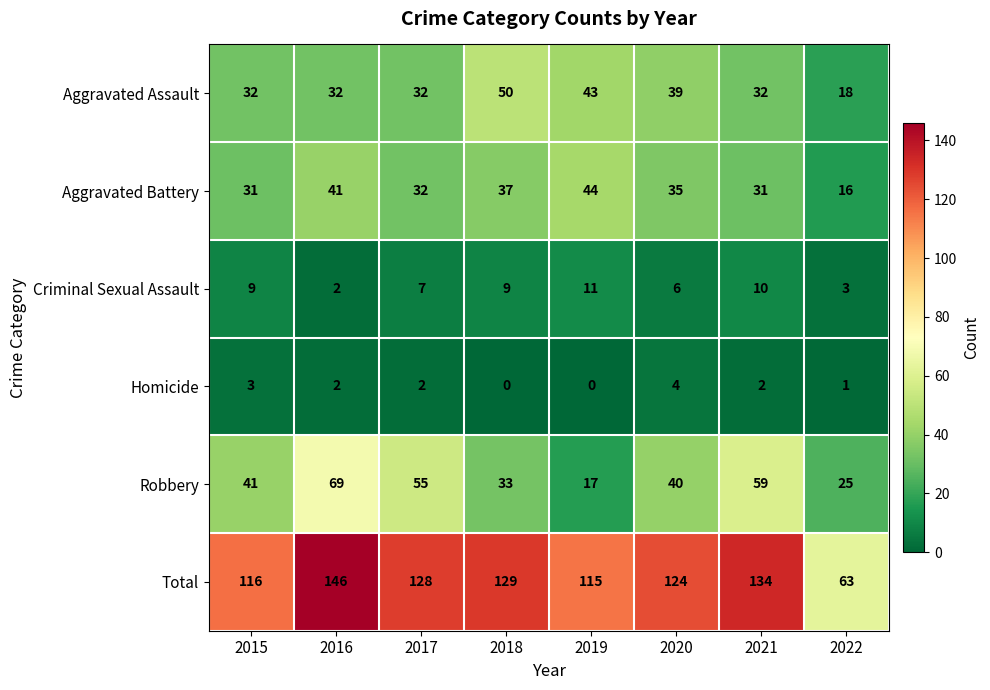

Count the number of data series in this chart.

6